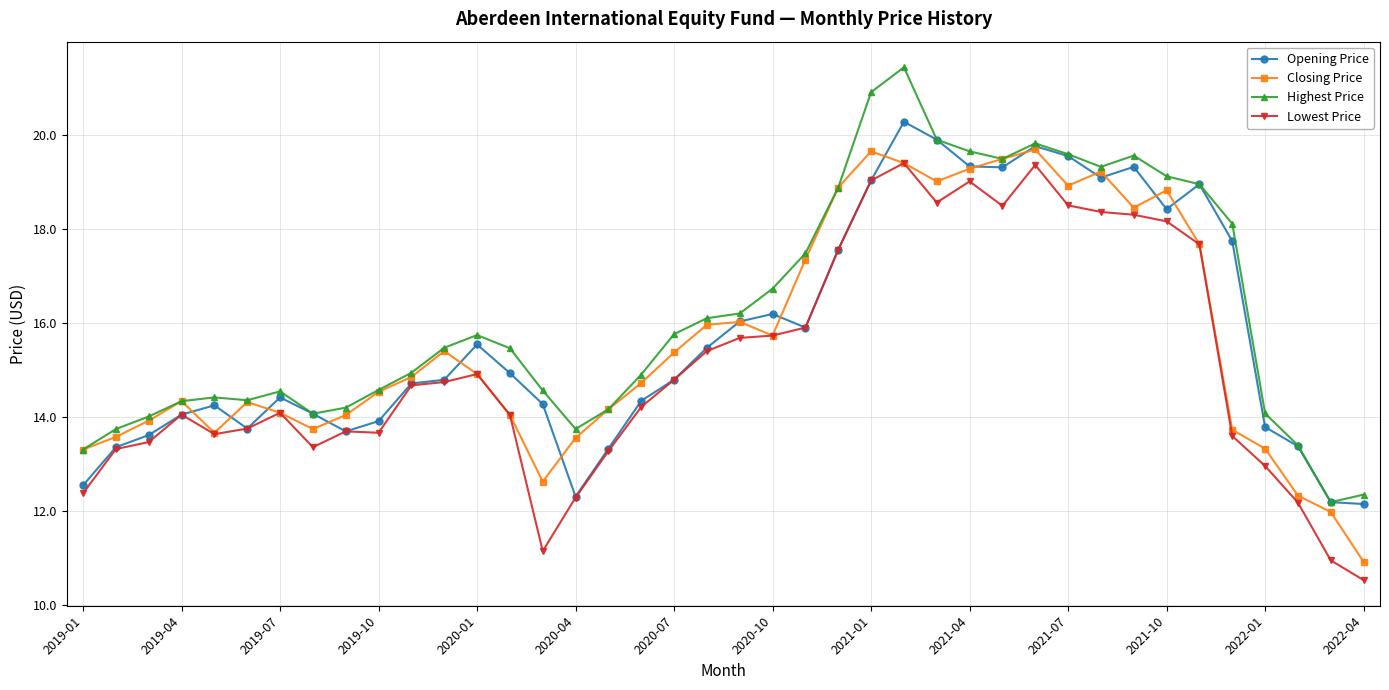

True or false: Highest Price and Lowest Price cross at least once.

False